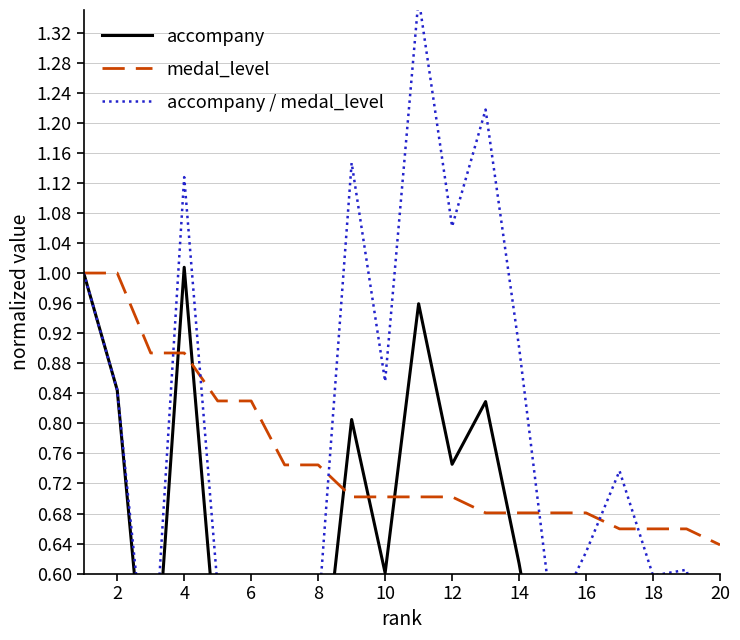

What are all the series names shown in the legend?

accompany, medal_level, accompany / medal_level